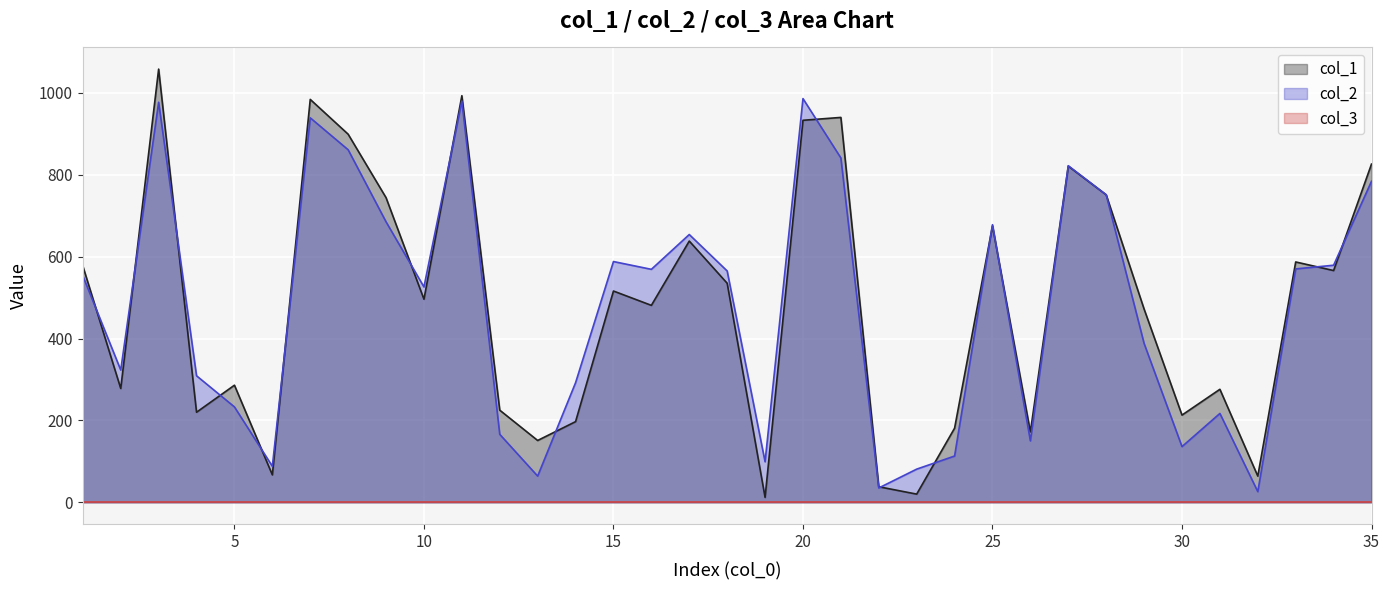

Which series ends up on top after the final intersection of col_1 and col_2?

col_1